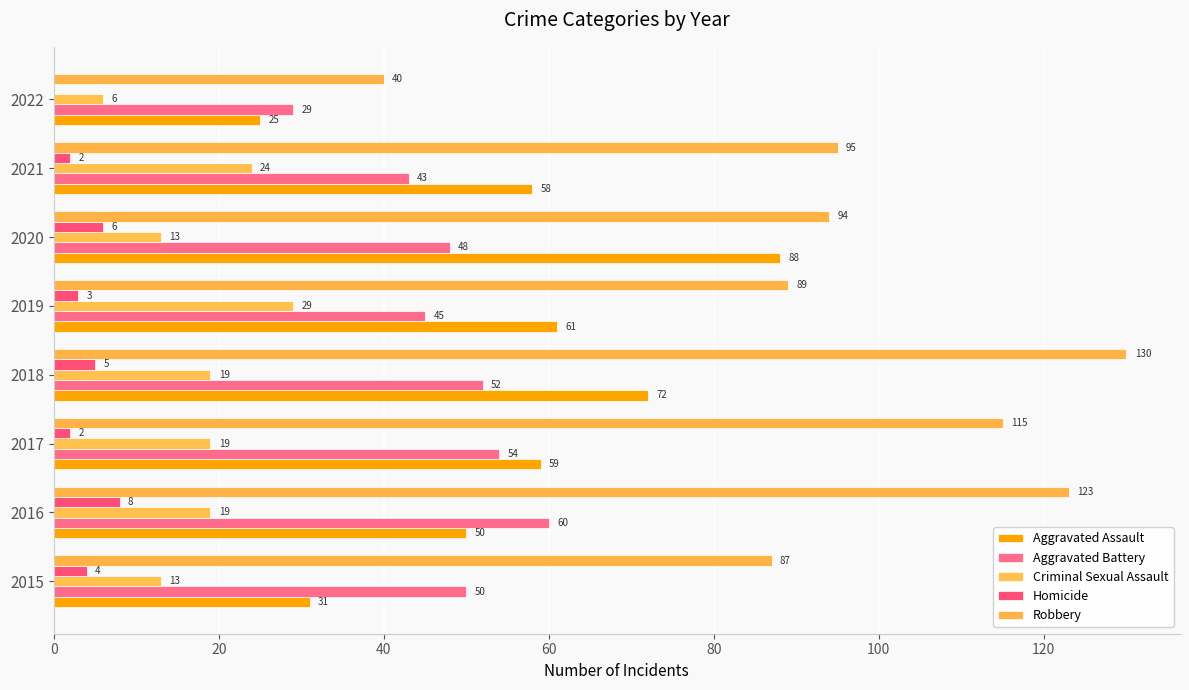

How many data points does each series have?

8